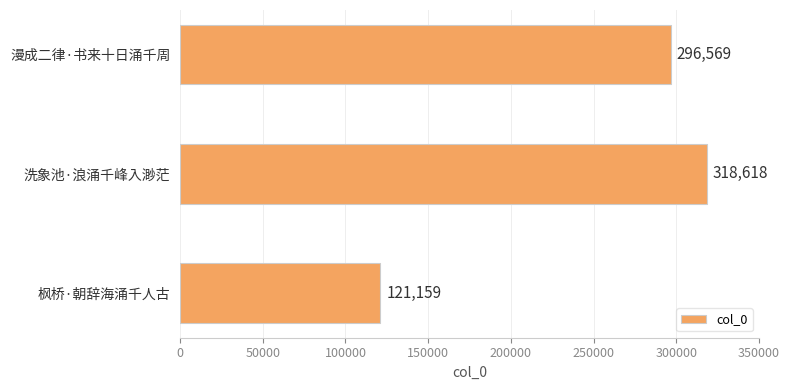

How many bars are there in total?

3